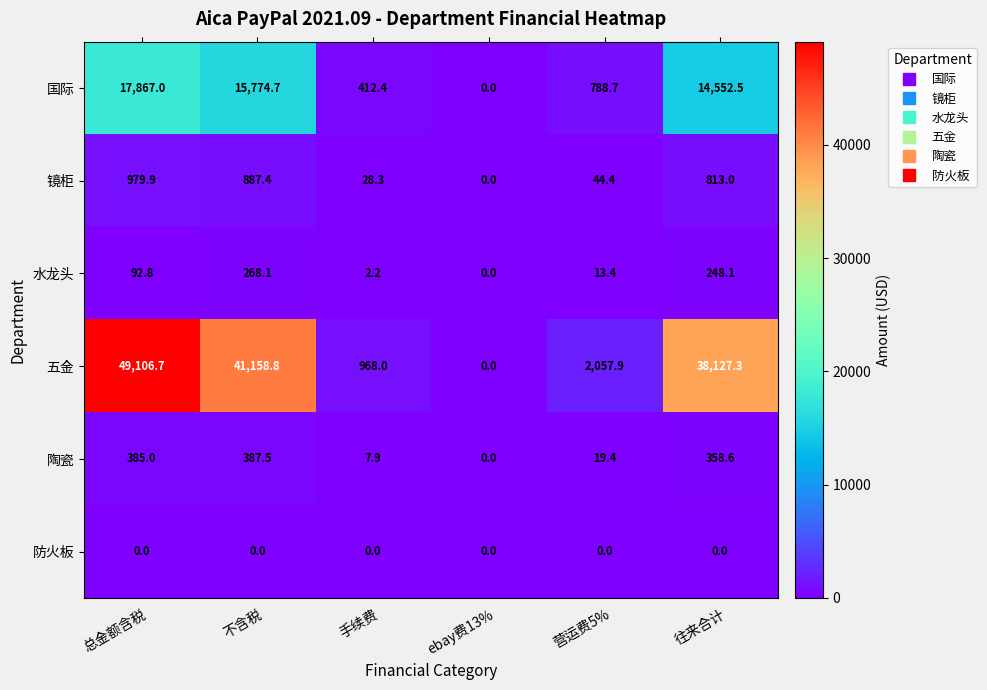

The 镜柜 series shows 28.3 at 手续费. True or false?

True